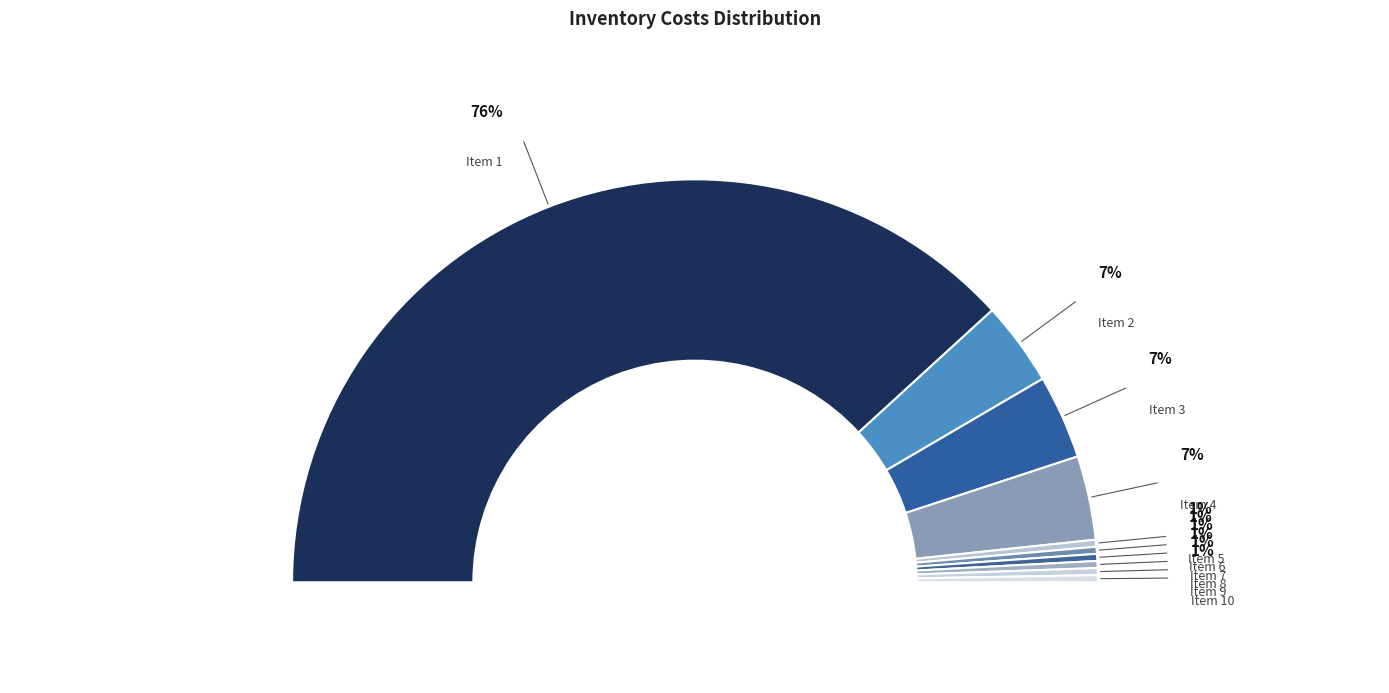

How many slices are in this pie chart?

10